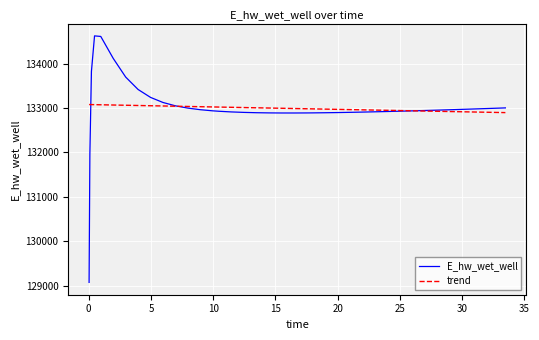

What are all the series names shown in the legend?

E_hw_wet_well, trend